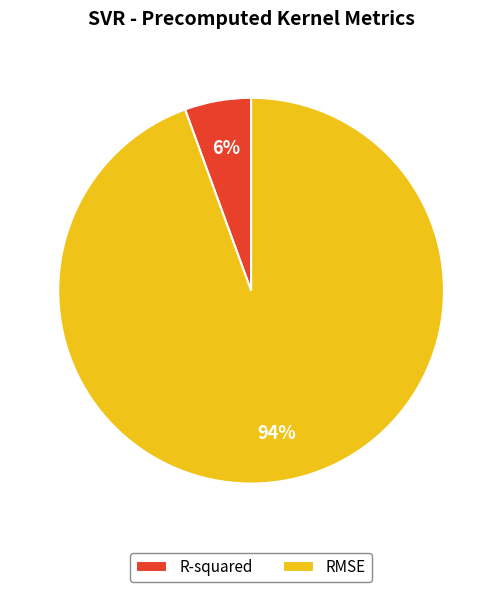

Is the sum of R-squared and RMSE greater than half?

Yes